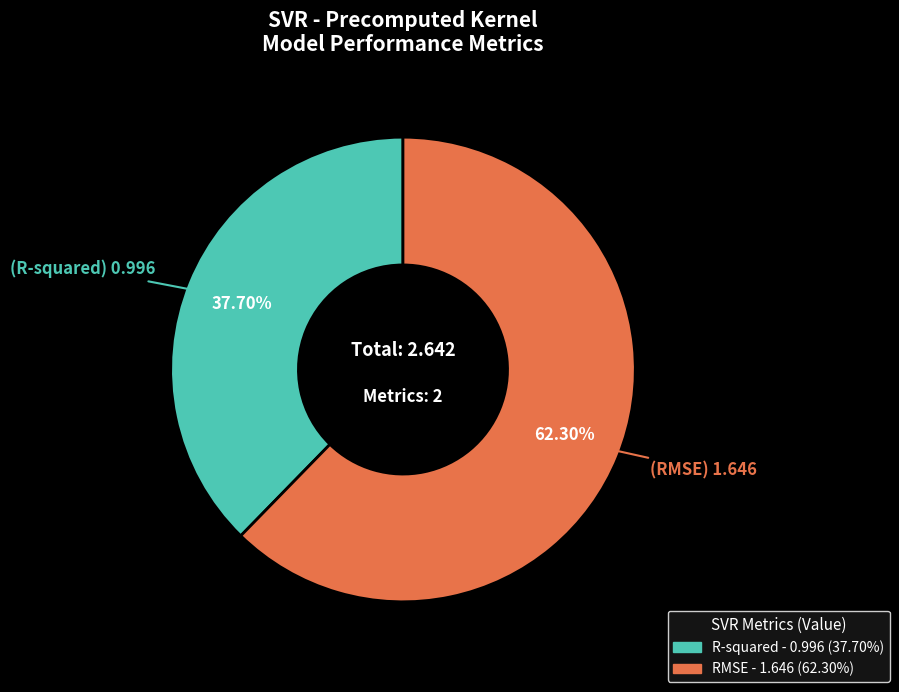

To the nearest percent, what is the difference between the RMSE and R-squared slice percentages?

25%